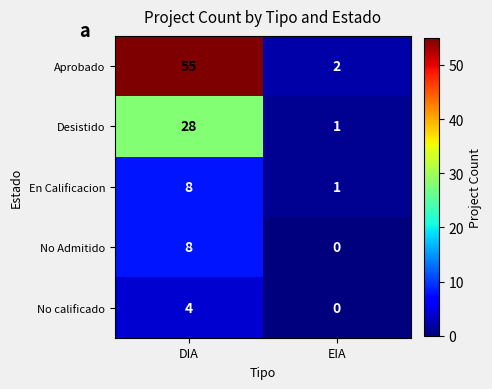

Which category has the highest value across all series?

DIA